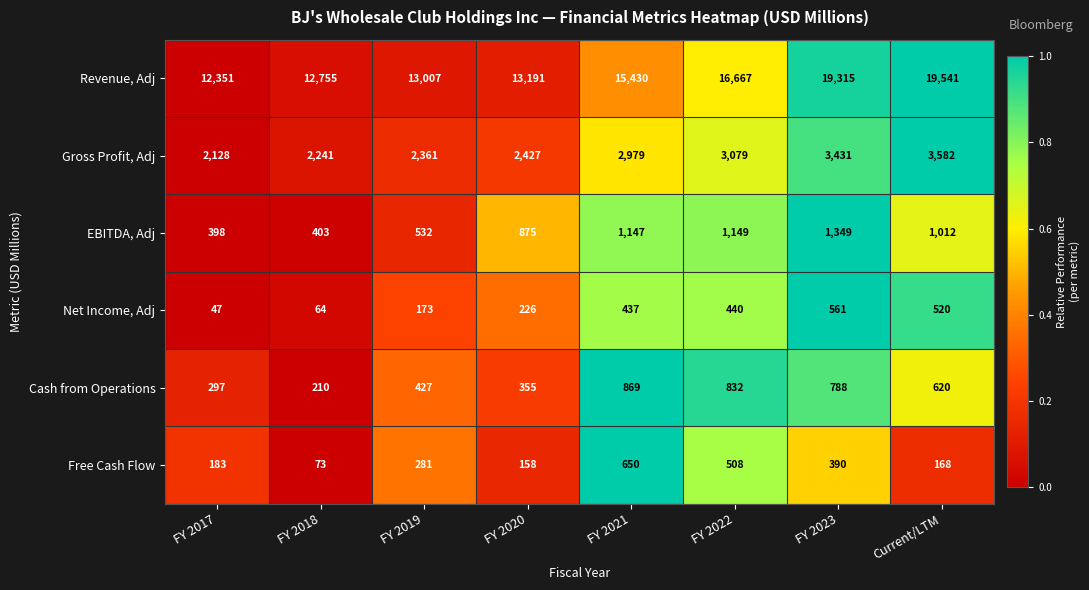

List the series in order of their peak value, lowest first.

Net Income, Adj, Free Cash Flow, Cash from Operations, EBITDA, Adj, Gross Profit, Adj, Revenue, Adj